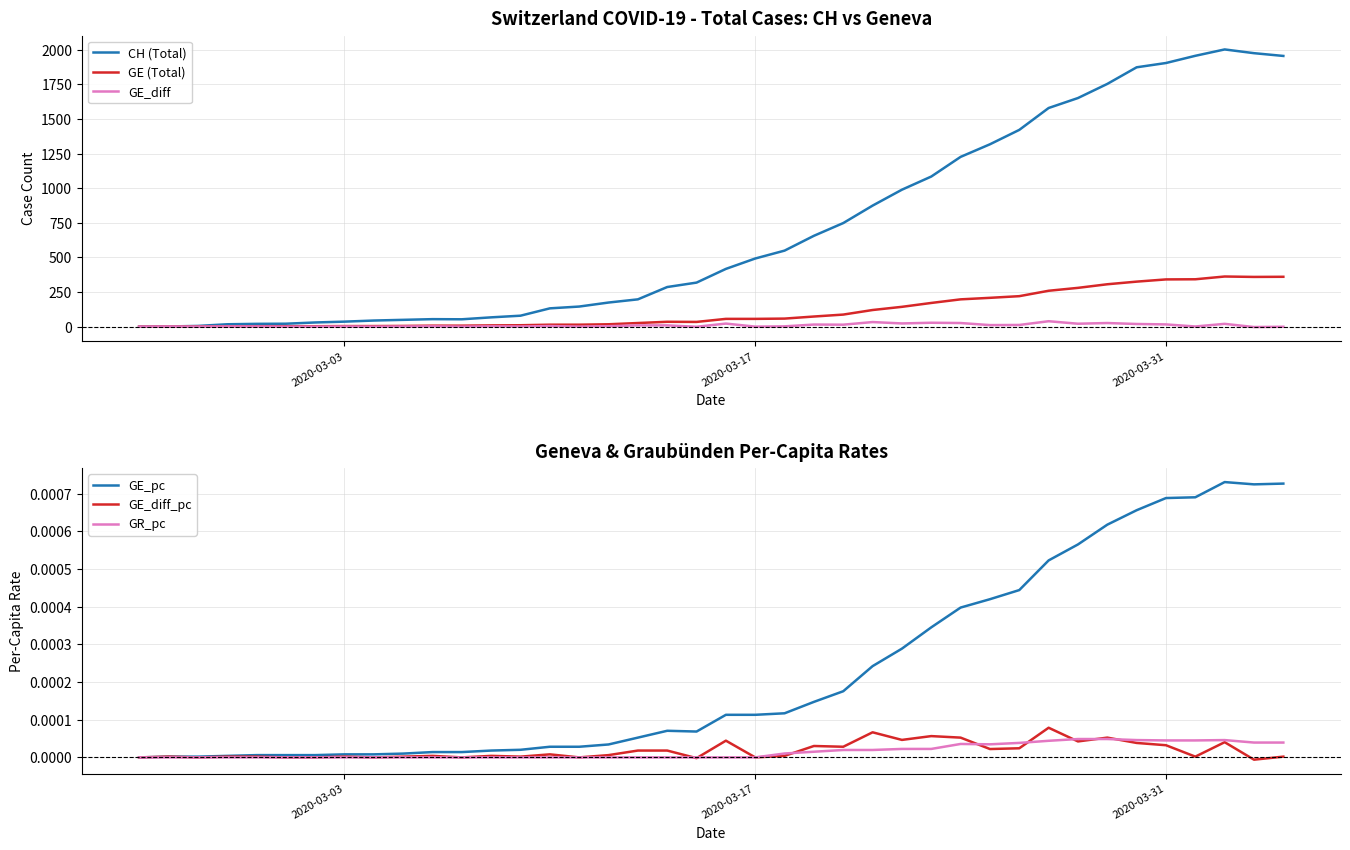

Which series has the largest total across all categories?

CH (Total)